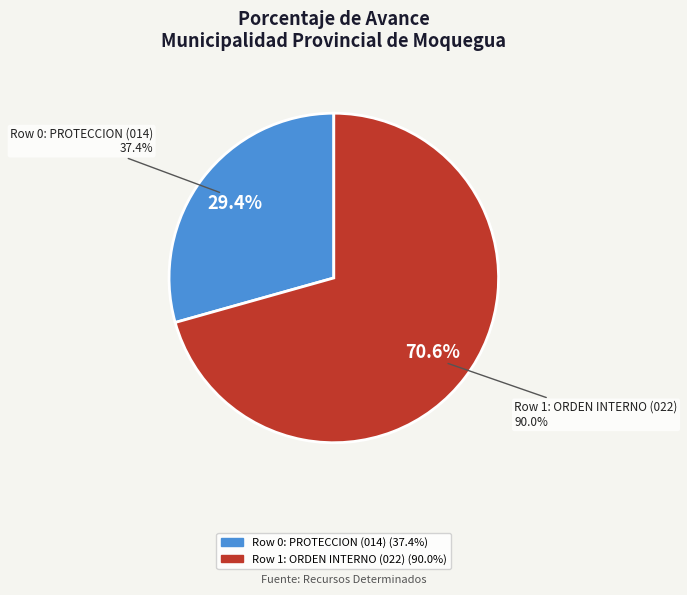

To the nearest percent, what is the combined percentage of Row 1: ORDEN INTERNO (022) and Row 0: PROTECCION (014)?

100%